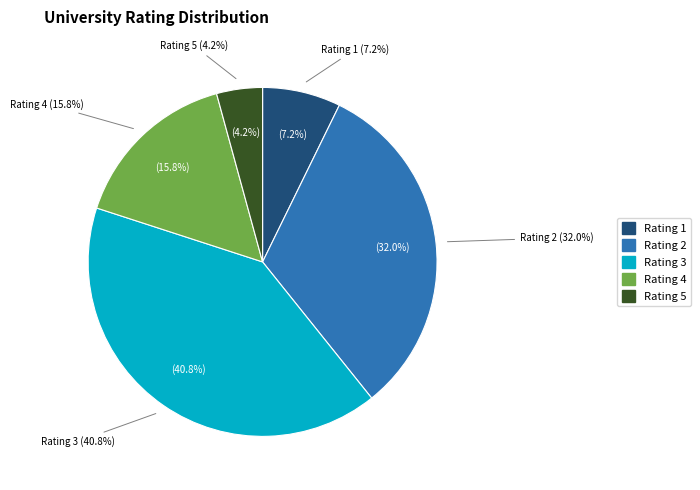

The 4 slice represents 8% of the pie. True or false?

False